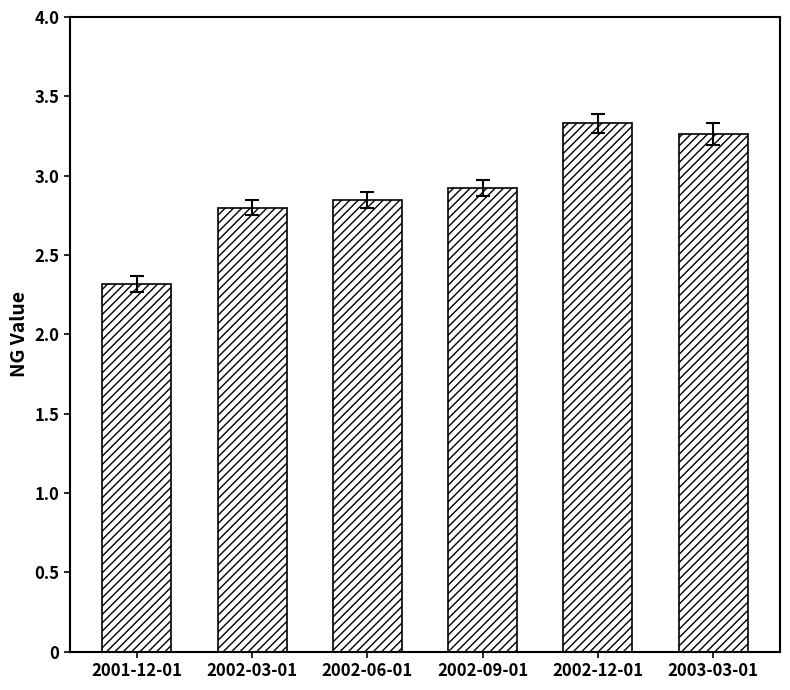

What is the average value?

2.9